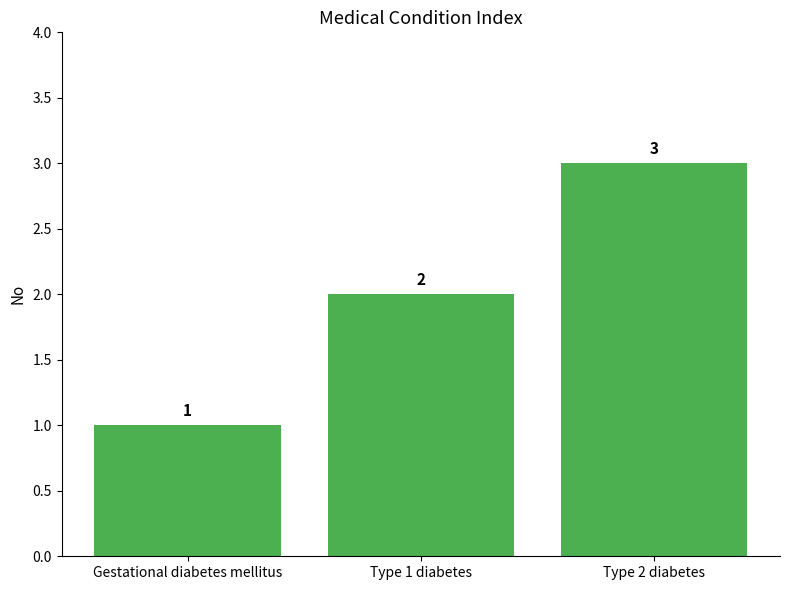

What is the value of the 1st bar from the left?

1